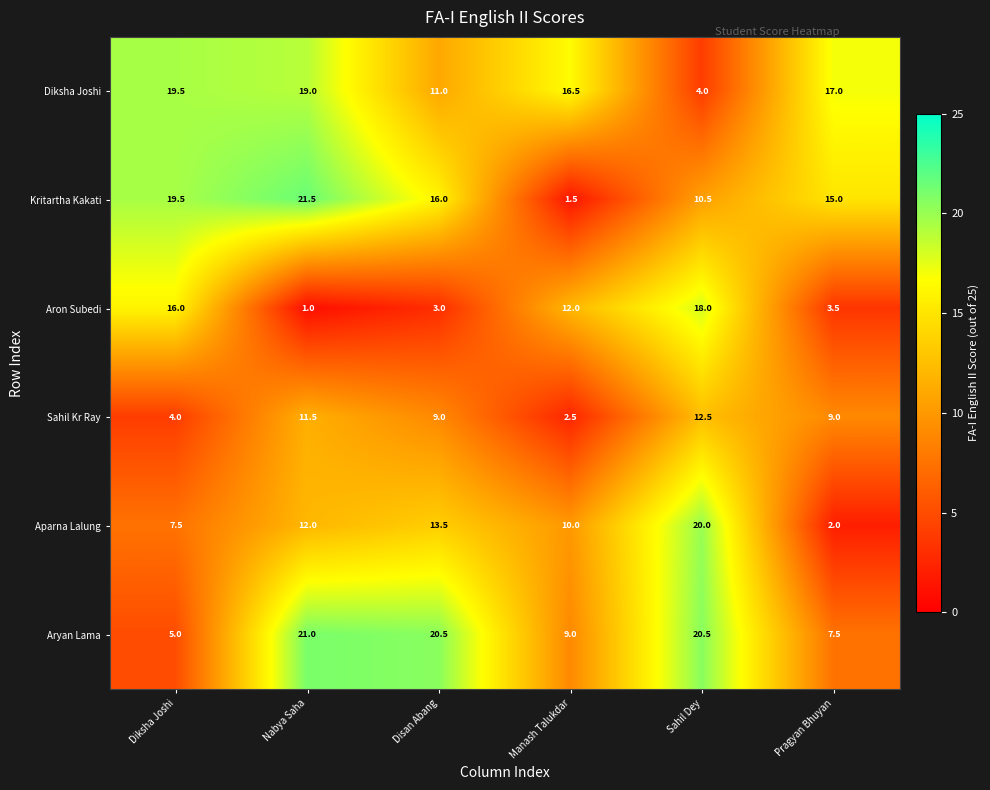

What is the spread (max minus min) of values at Disan Abang?

17.5